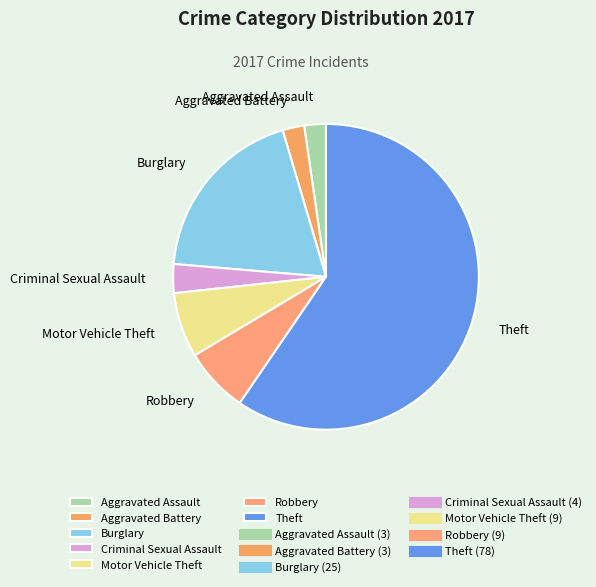

Is the sum of Robbery and Burglary greater than half?

No